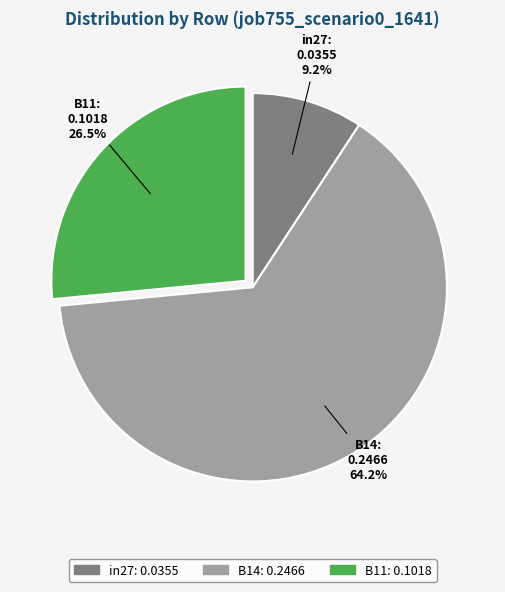

To the nearest percent, what is the difference between the largest and smallest slice percentages?

55%